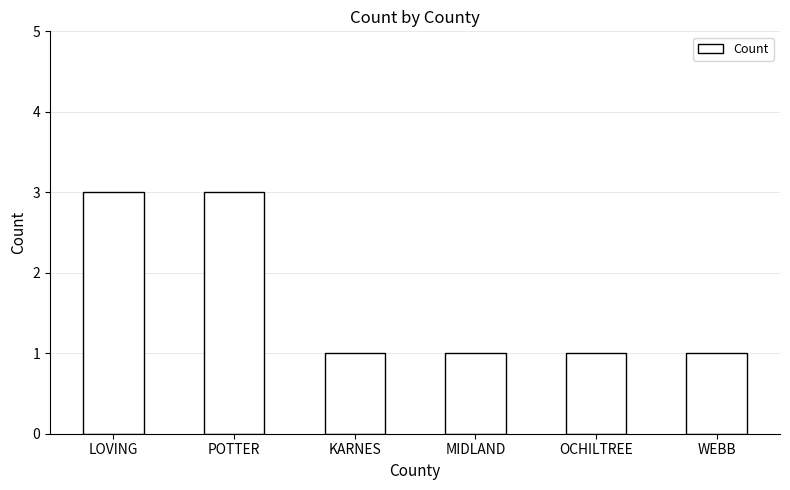

What is the maximum value shown in the chart?

3